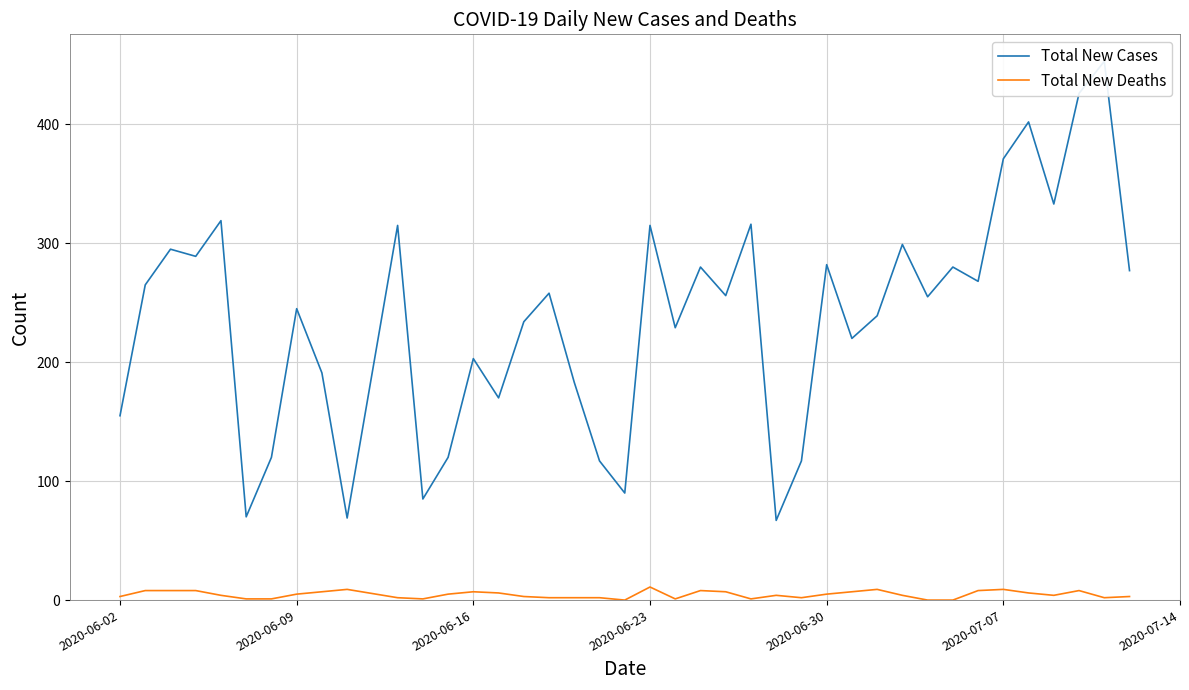

The value of Total New Deaths at 2020-07-07 is 5. True or false?

False